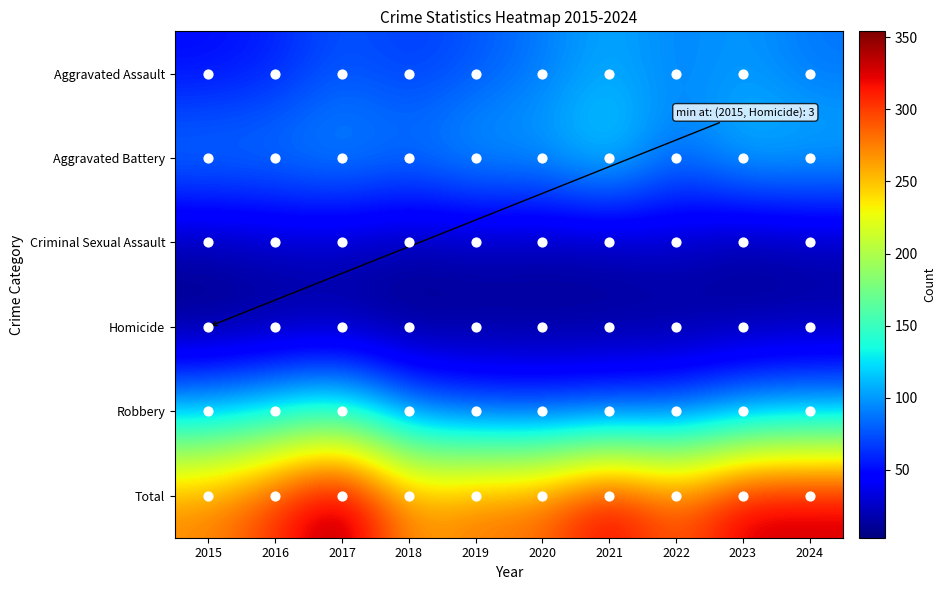

Which category has the lowest value across all series?

2015